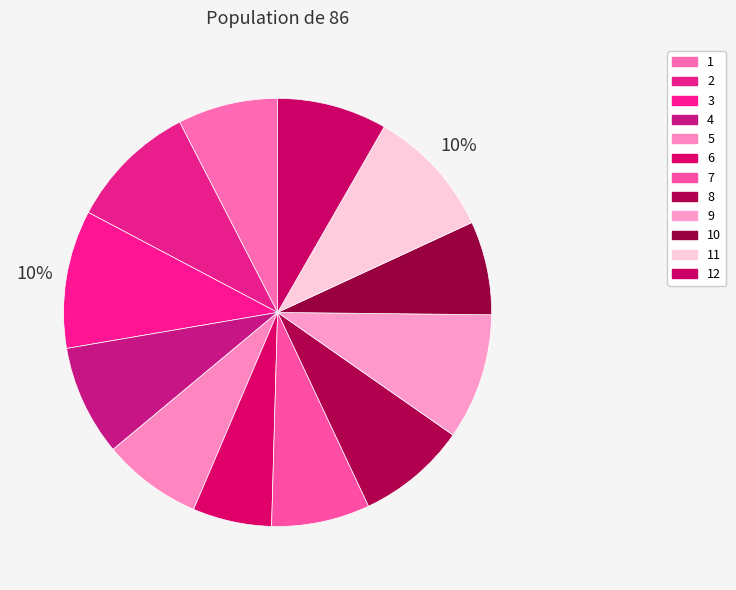

Which slice is the largest?

3